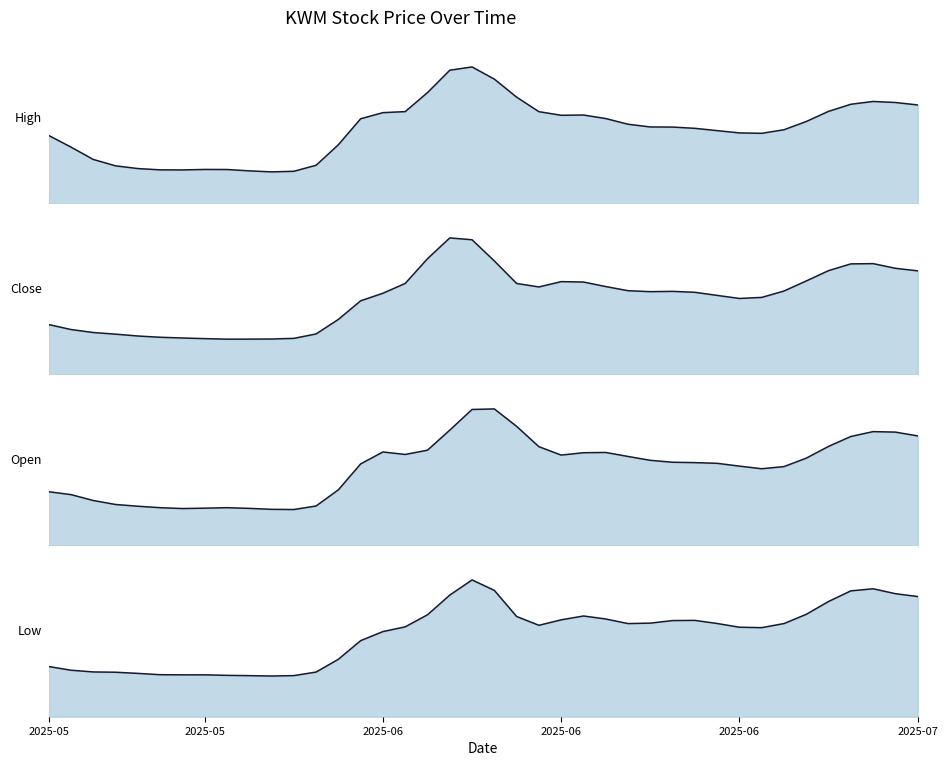

At which category is the sum across all series the highest?

2025-06-11